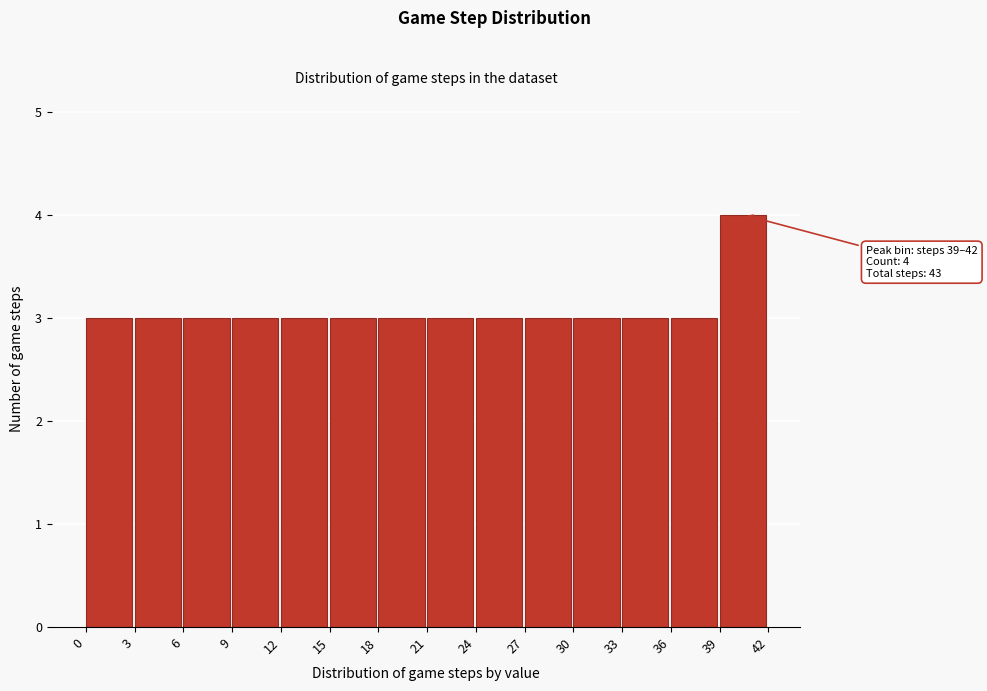

Which range on the x-axis has the tallest bar?

39 to 42